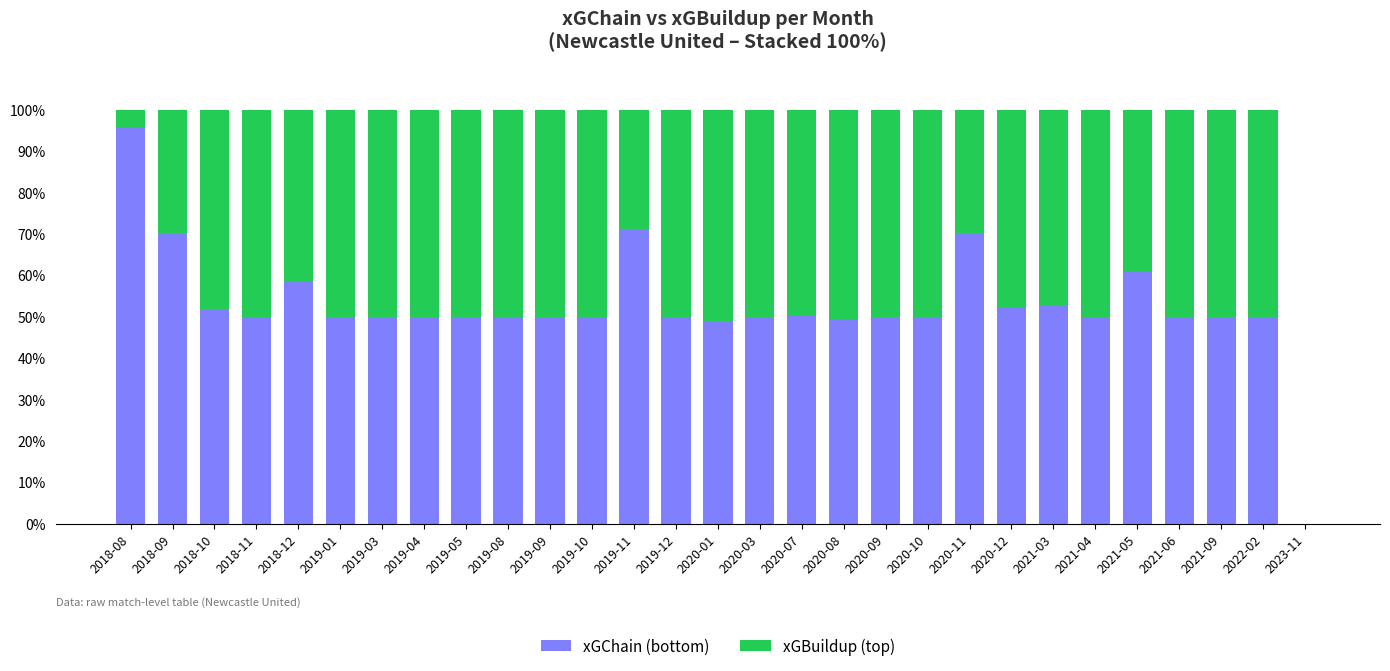

What is the total value across all series at 2019-12?

100.0